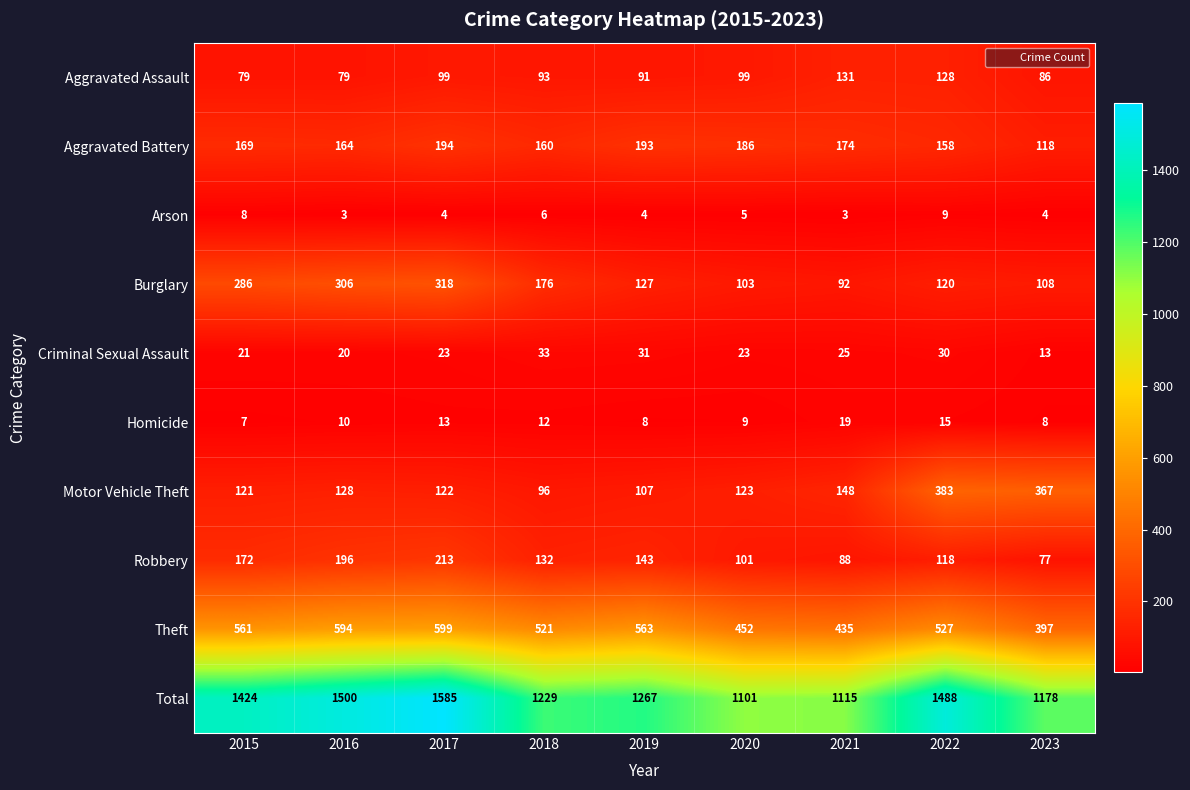

At which category is the sum across all series the highest?

2017